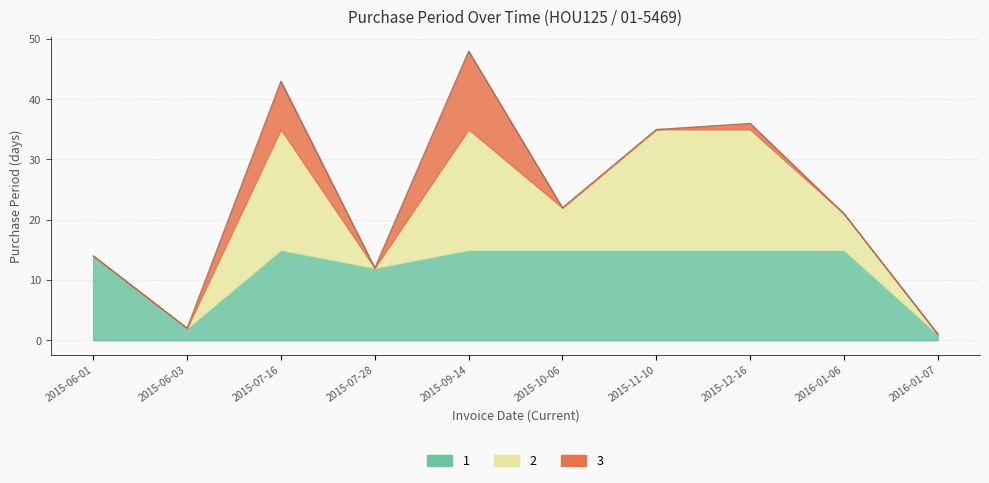

Reading left to right, what are all the values shown in this chart?

14	2	43	12	48	22	35	36	21	1